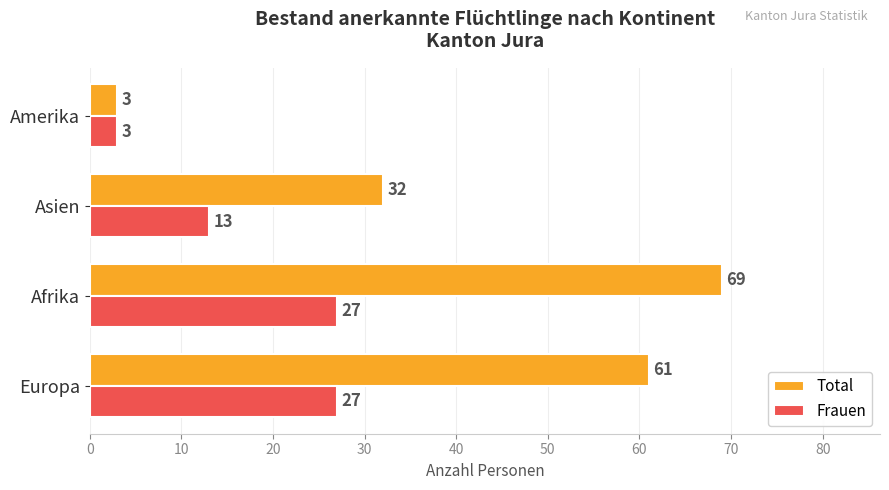

True or false: Frauen has a value of 27 at Afrika.

True